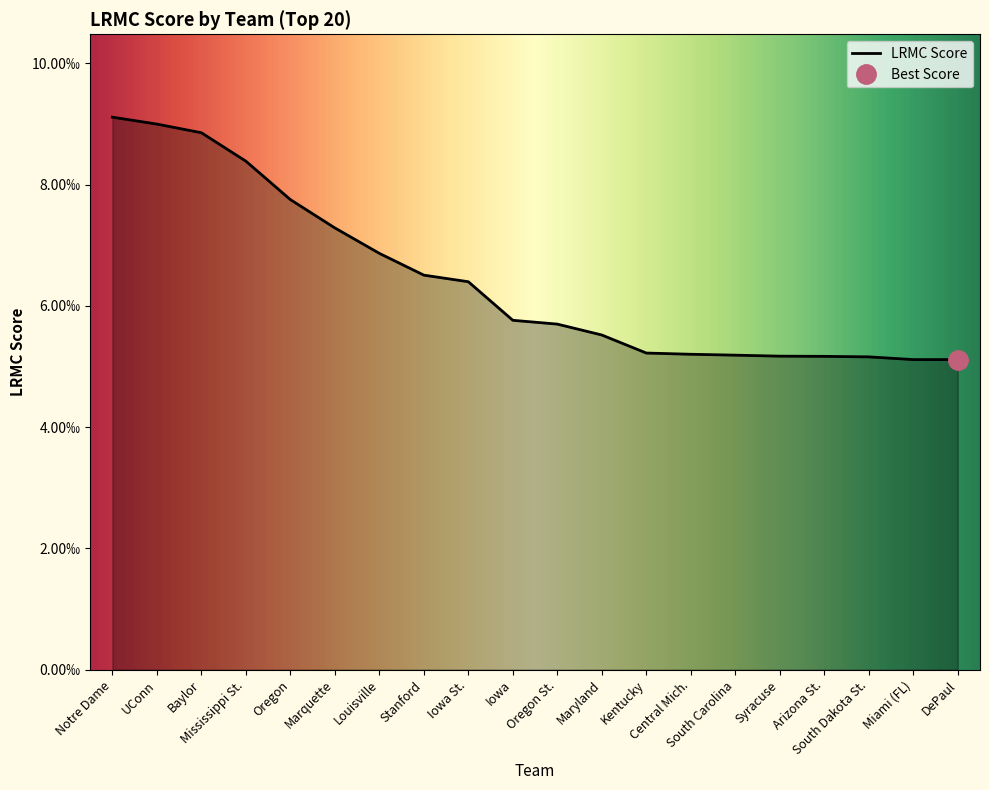

At which category does the chart reach its minimum across all series?

DePaul